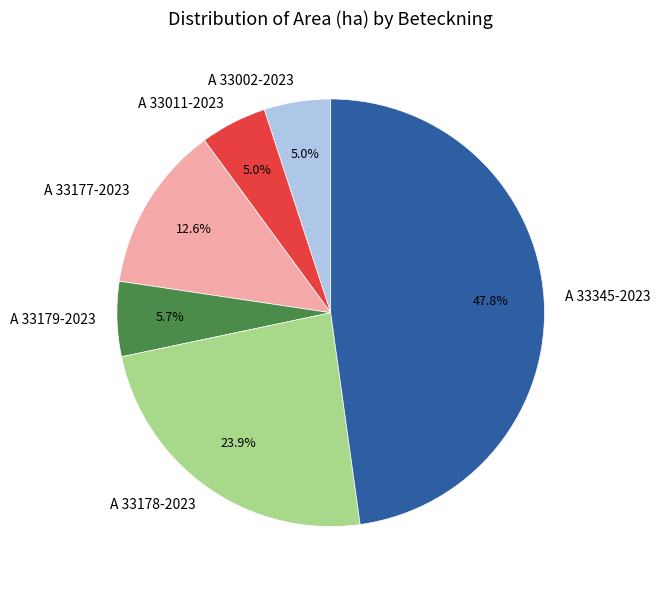

How much of the chart is everything except A 33177-2023?

87.4%